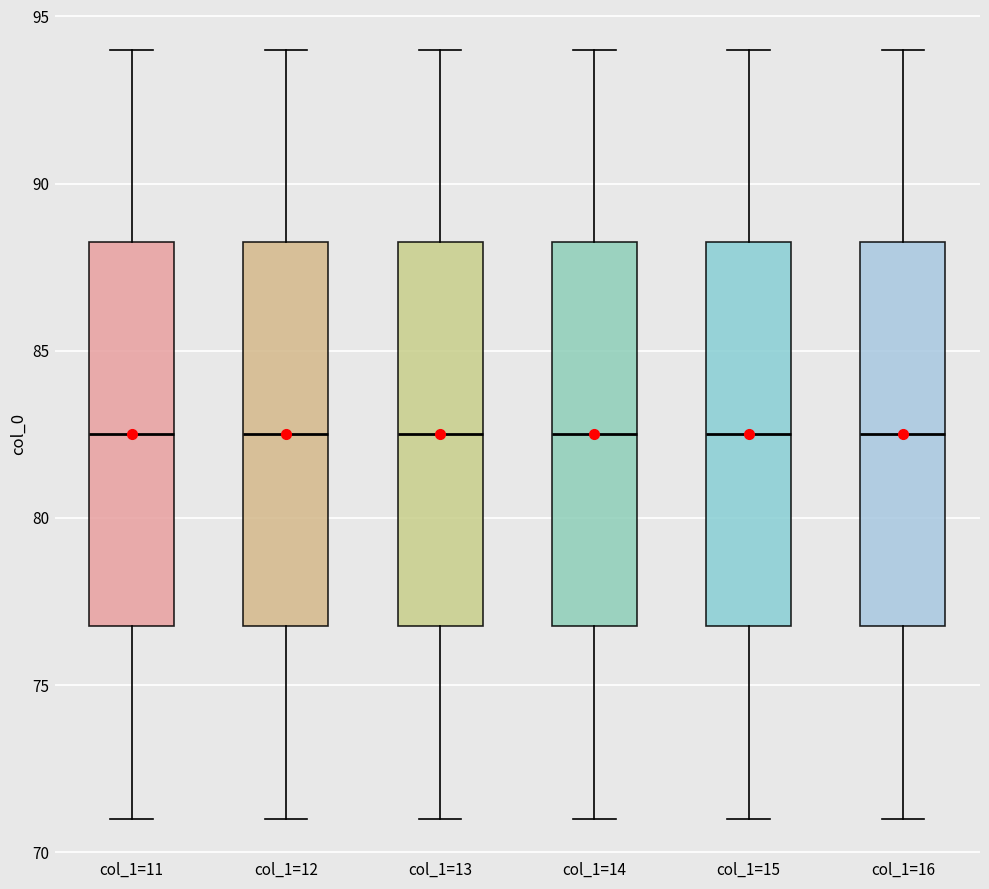

Where is the upper edge of the box for col_1=13 on the y-axis? The values are not printed on the chart, so give them approximately, as read against the axis.

88.5